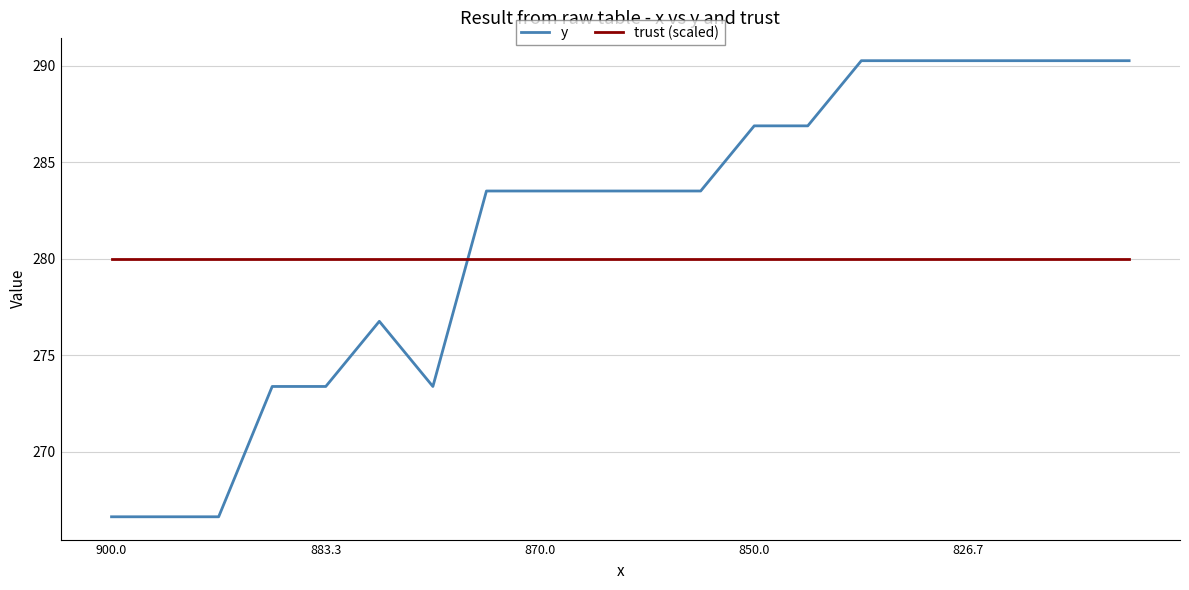

Which series has the largest total across all categories?

y